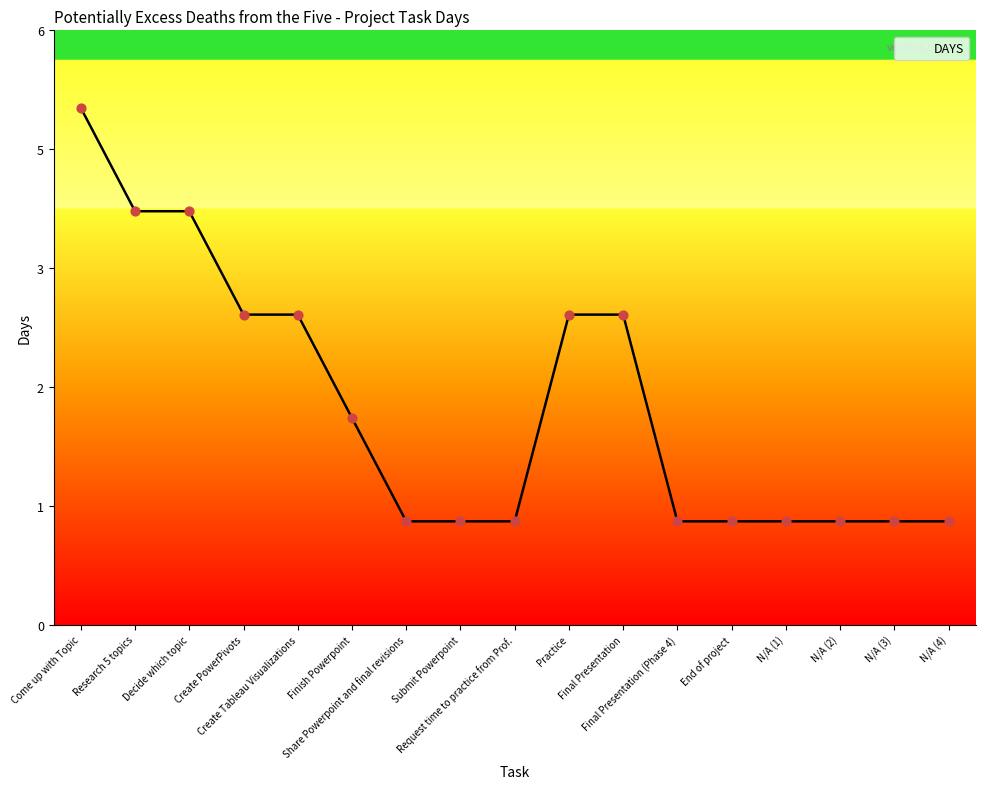

Does the chart have visible grid lines?

No